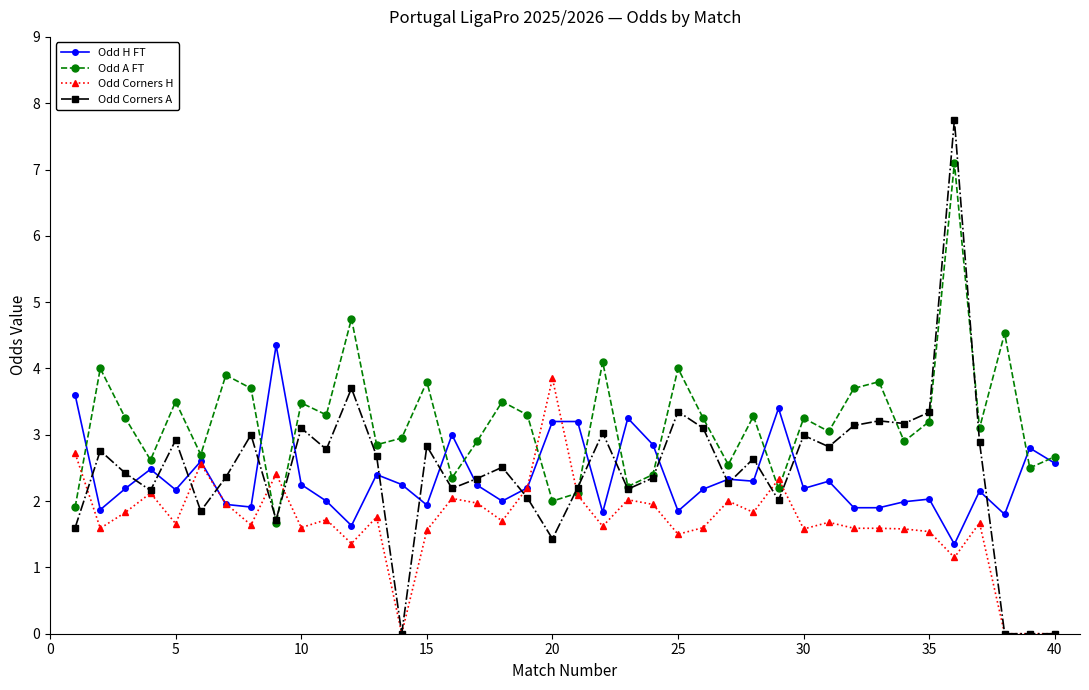

What is the maximum value for Odd Corners A?

7.8